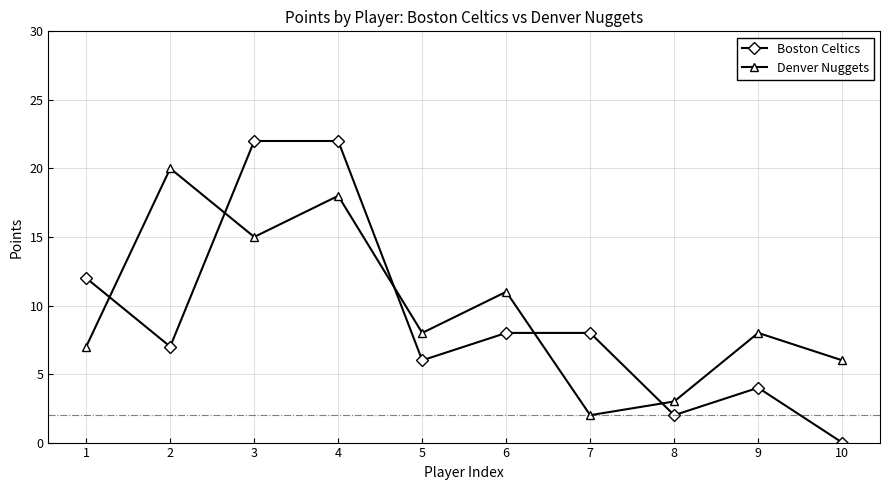

At which label does Denver Nuggets reach its minimum?

7